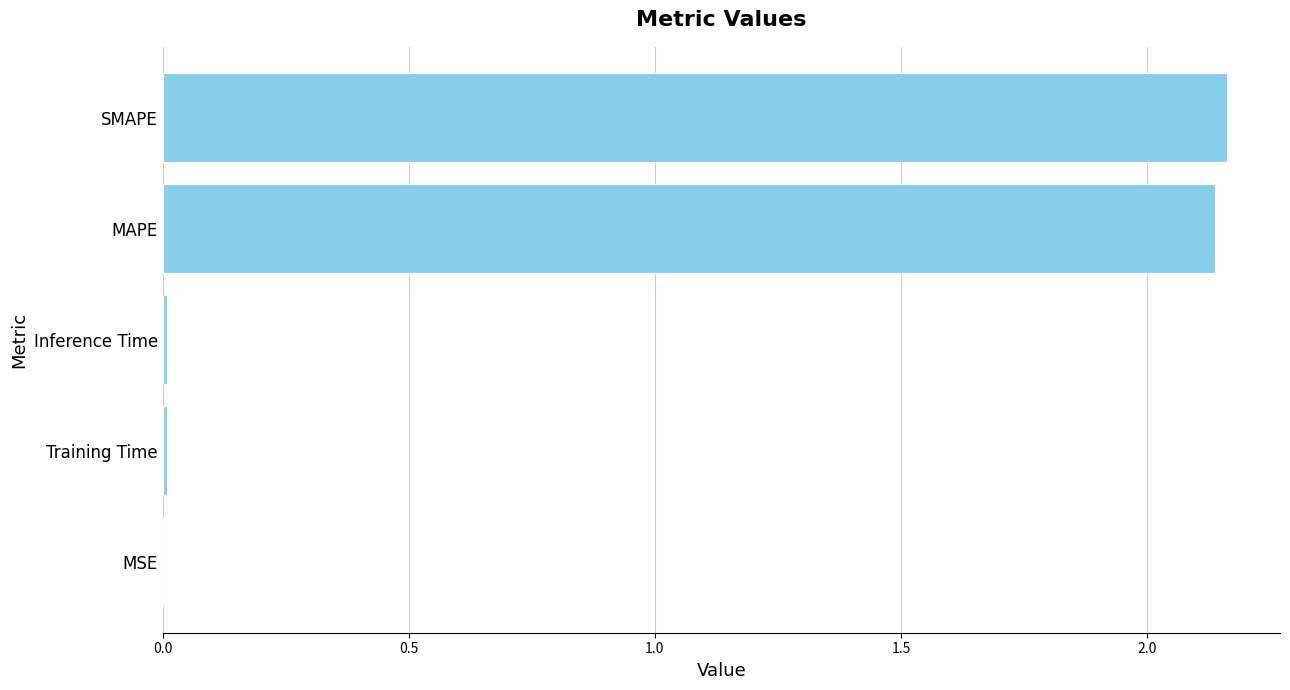

Which has a higher value, MAPE or Inference Time?

MAPE